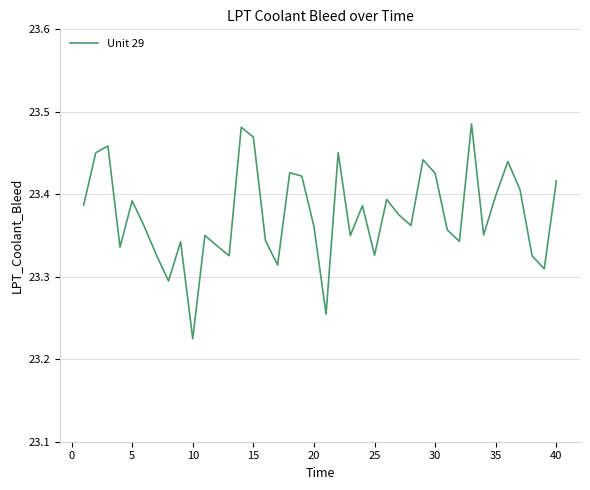

What is the difference between the maximum and minimum values?

0.3